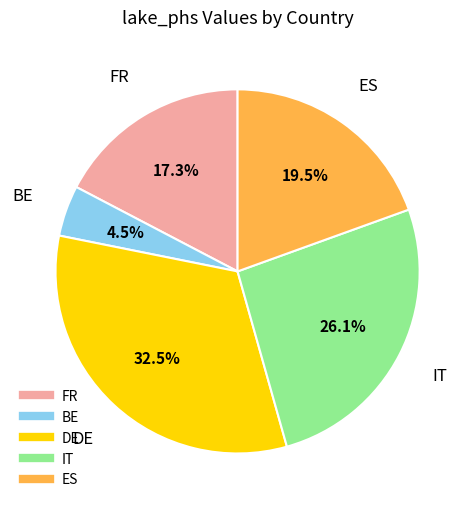

Does any single category account for the majority?

No